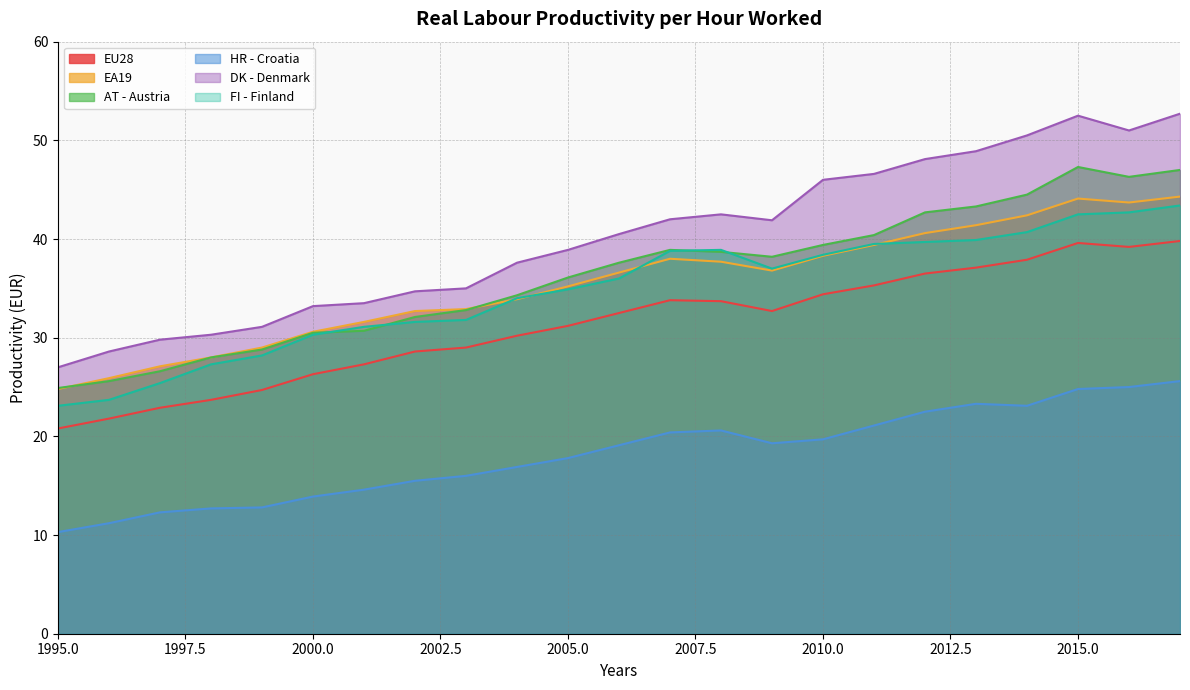

True or false: DK - Denmark and HR - Croatia intersect in this chart.

False